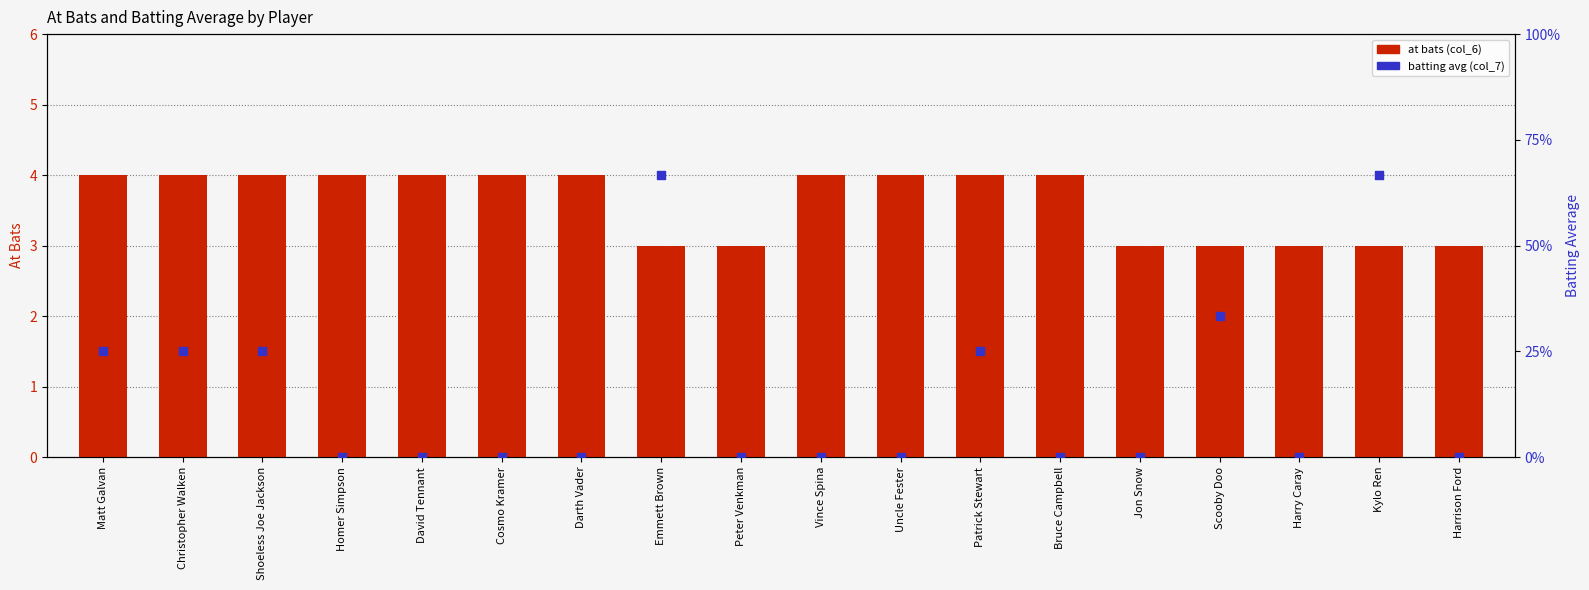

Which series has the largest total across all categories?

at bats (col_6)